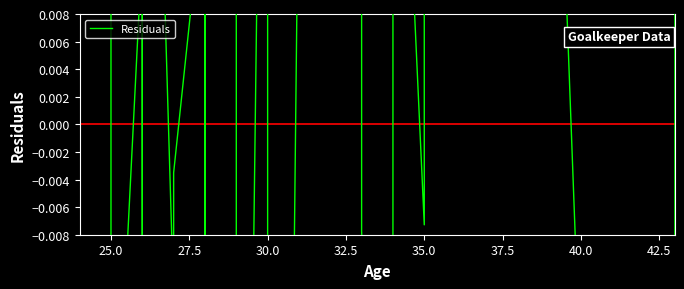

Reading left to right, list all the values displayed in this chart.

0.1	0.0	0.1	0.1	-0.0	0.0	-0.0	-0.0	0.1	-0.0	-0.0	0.0	-0.1	0.1	0.1	-0.0	-0.1	0.1	0.1	-0.2	0.0	0.1	0.0	0.1	0.0	0.0	0.0	-0.0	-0.1	0.0	-0.0	0.0	0.1	0.1	0.1	0.1	0.0	0.1	-0.2	0.0